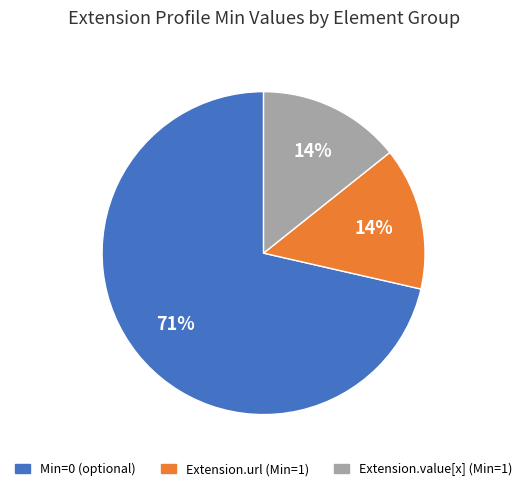

How many segments does this pie chart have?

3